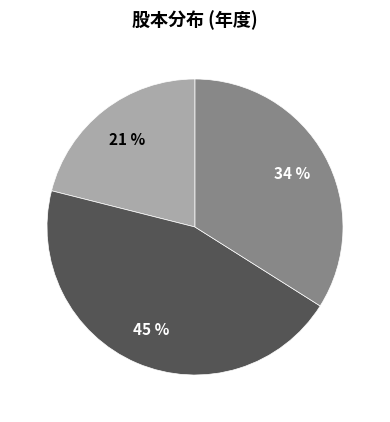

To the nearest percent, what is the average slice percentage?

33%